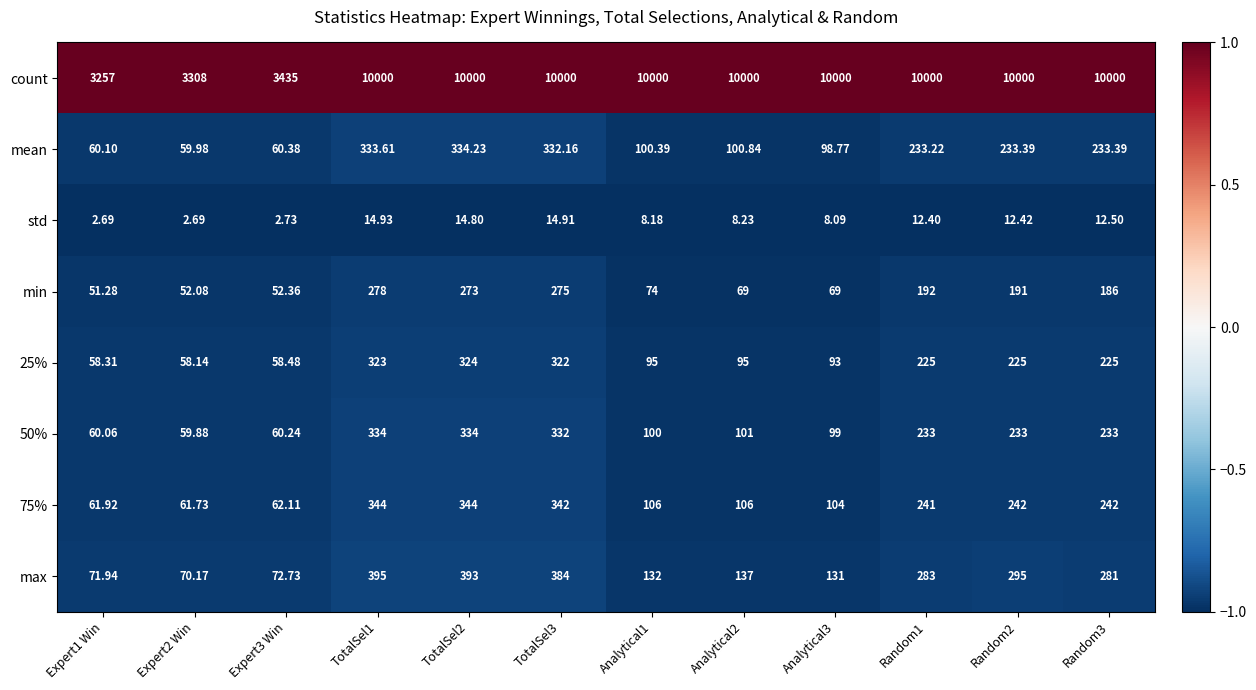

Between TotalSel3 and Analytical2, which series saw the biggest shift?

max